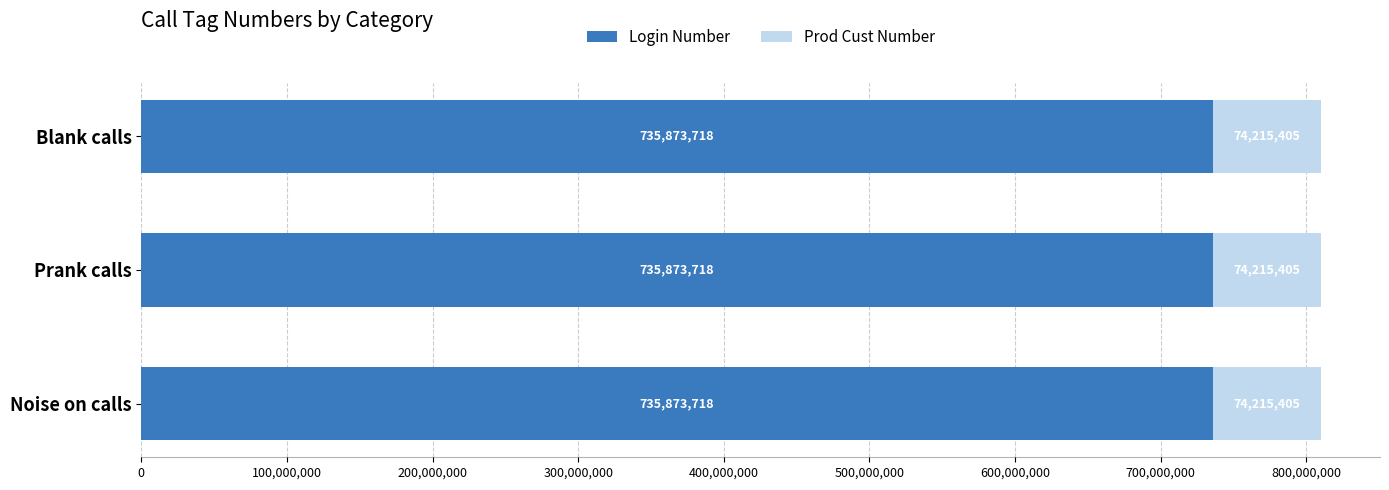

What is the maximum value for Login Number?

735873718